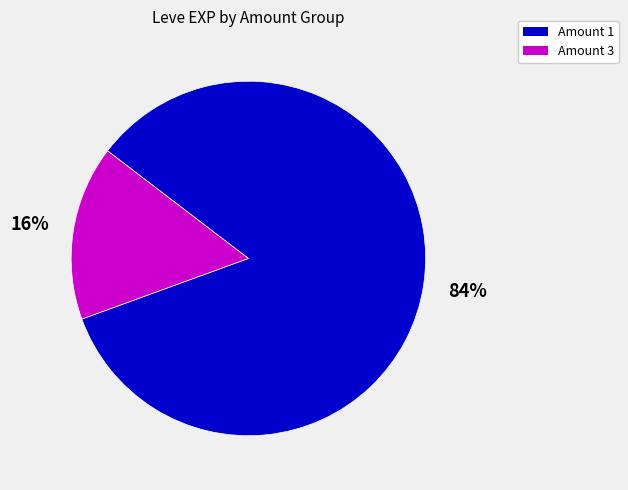

Count the number of slices in the pie.

2